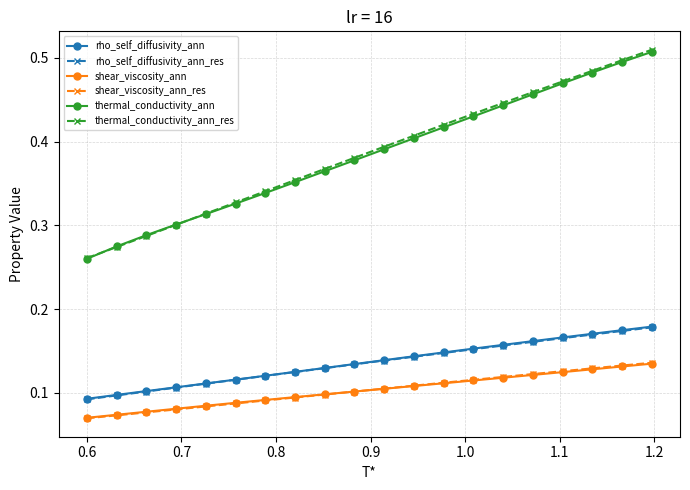

Count the shear_viscosity_ann values in the range 0 to 1.

20